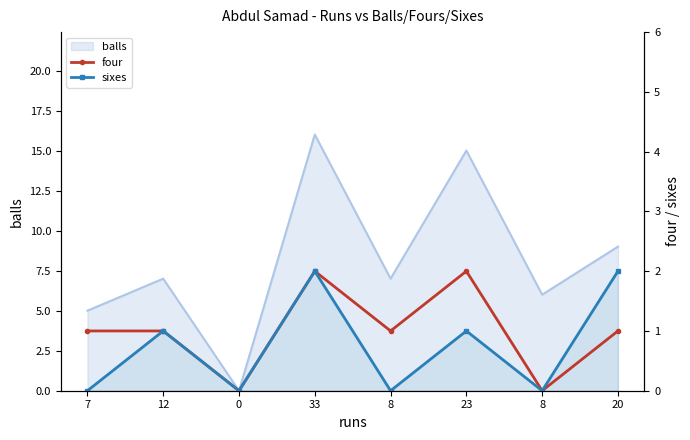

What is the difference between the sixes values at 8 and 12?

1